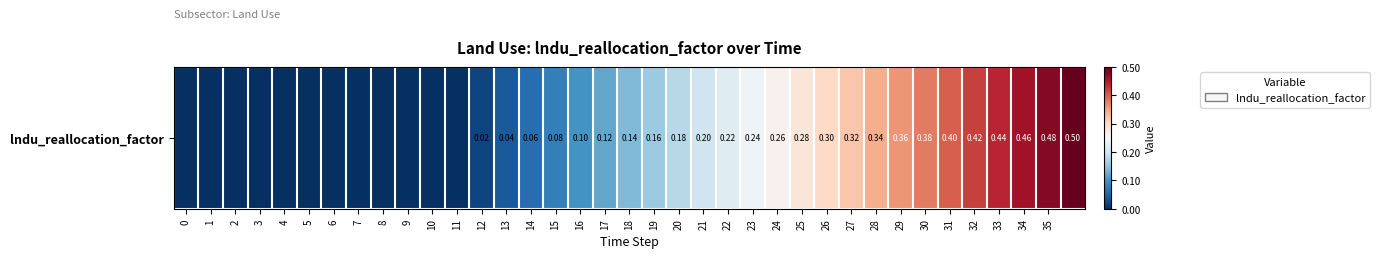

Which has a higher value, 13 or 10?

13